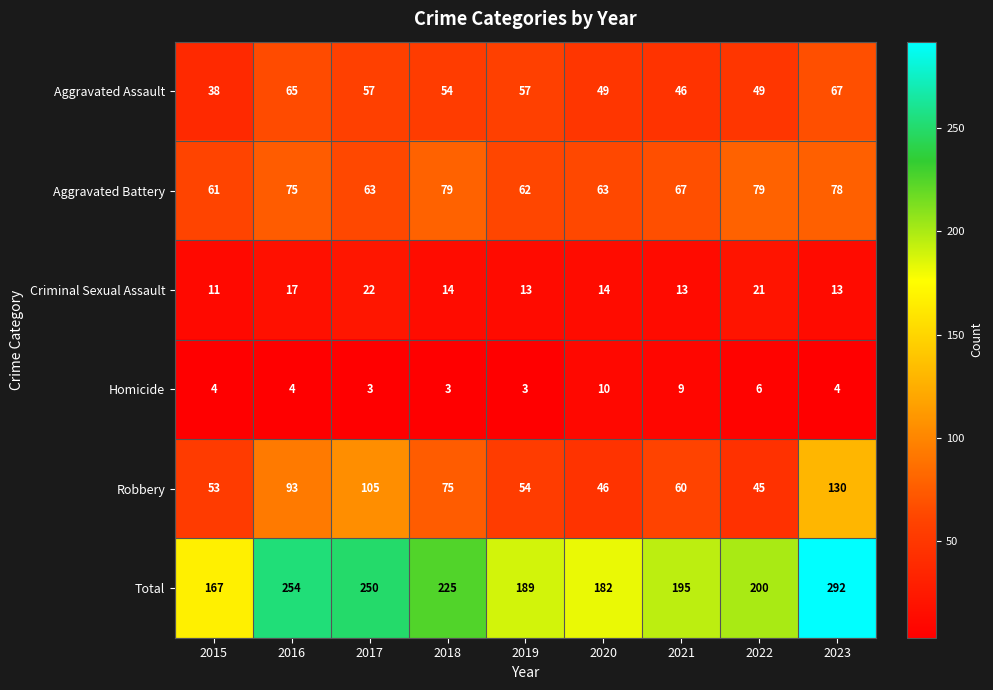

Rank the series by their maximum value, from highest to lowest.

Total, Robbery, Aggravated Battery, Aggravated Assault, Criminal Sexual Assault, Homicide